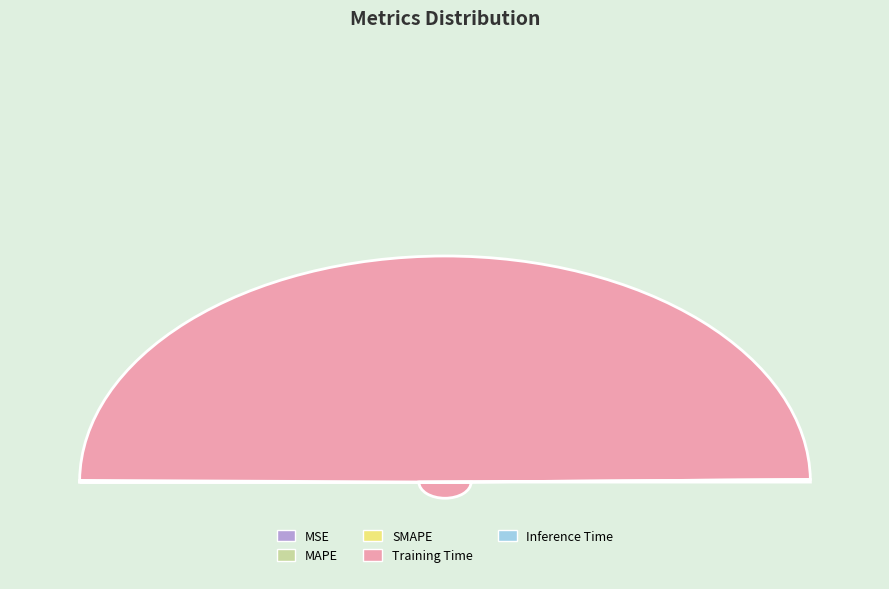

To the nearest percent, what is the average slice percentage?

20%